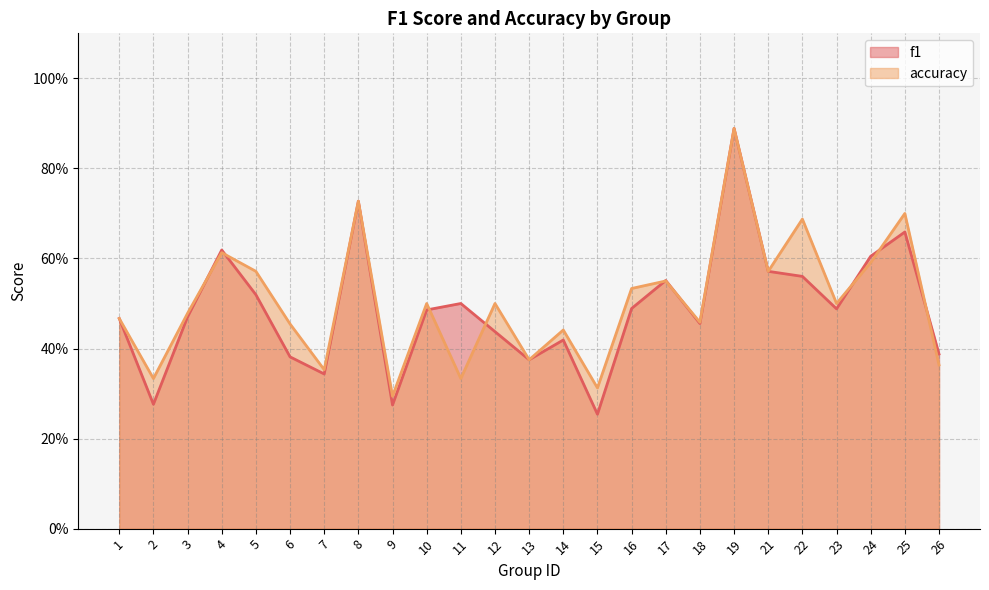

How many lines are shown in the chart?

2